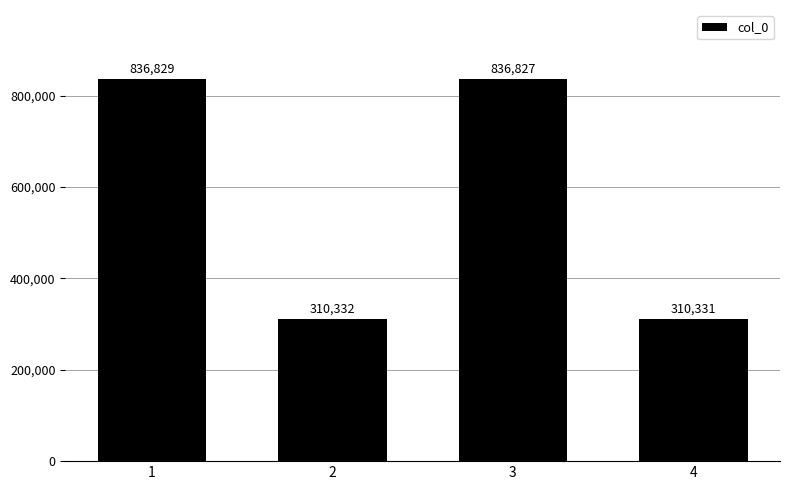

List the labels in order of value, largest first.

1, 3, 2, 4